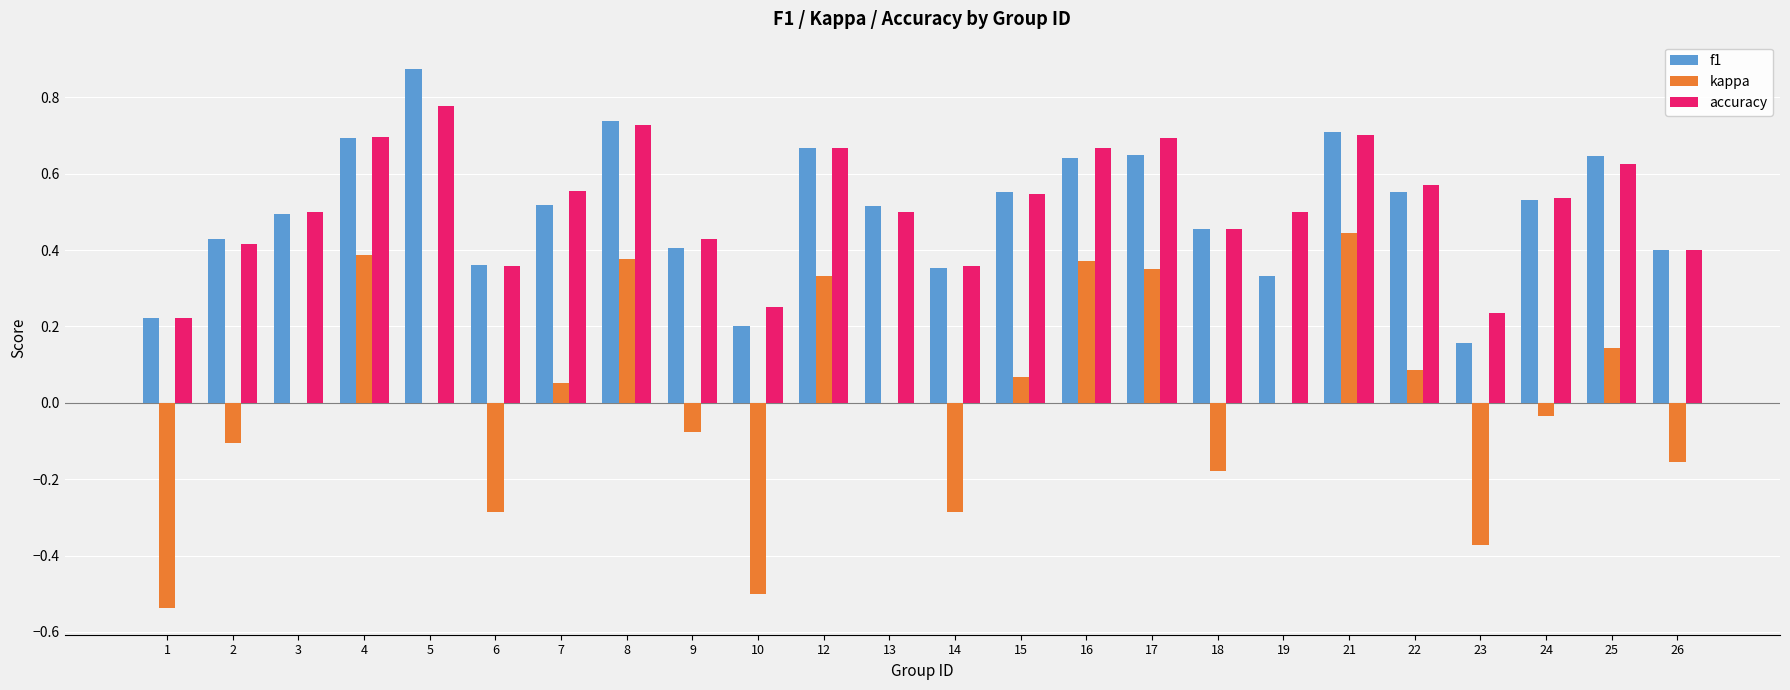

Where is f1 nearest to the value 0?

23